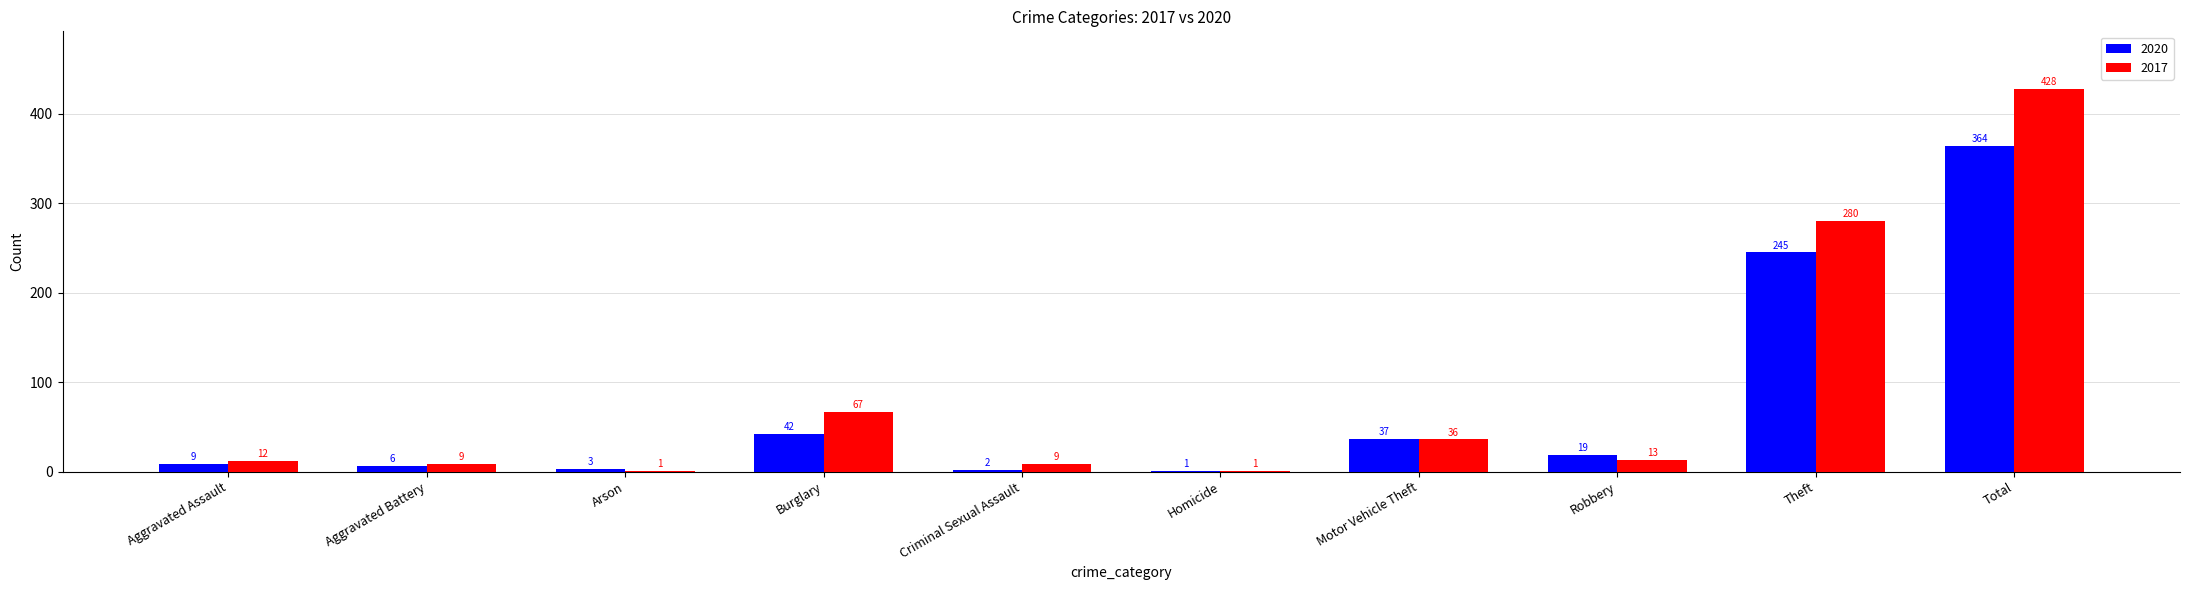

The value of 2017 at Aggravated Battery is 9. True or false?

True